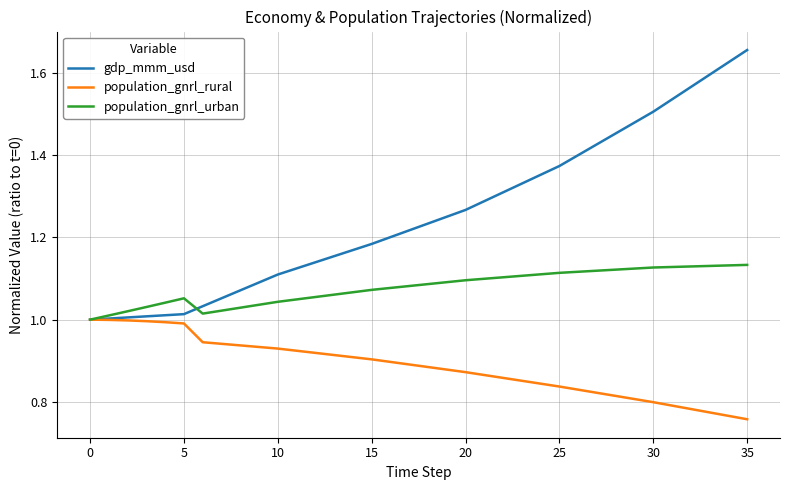

Is this an area chart (filled region under the line)?

No